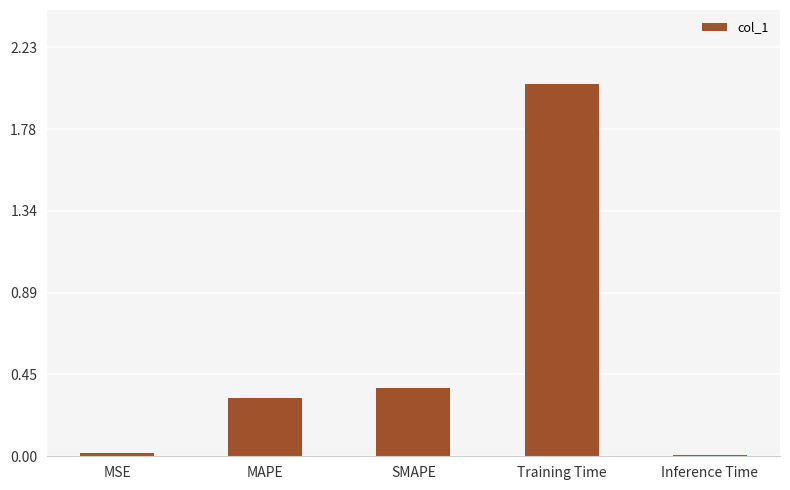

The value at Inference Time is 0.0. True or false?

True